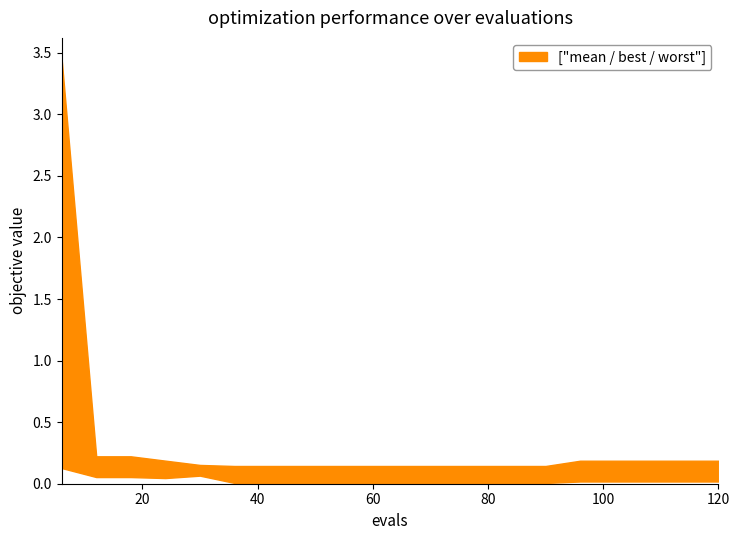

Is it true that best equals 0.0 at 114?

True